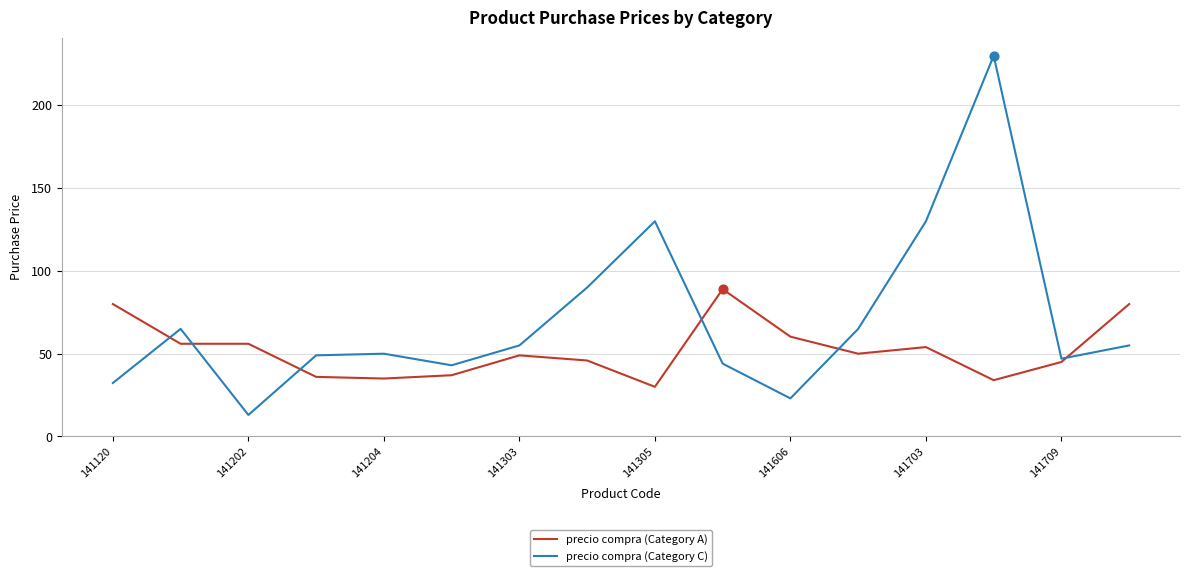

What are all the series names shown in the legend?

precio compra (Category A), precio compra (Category C)